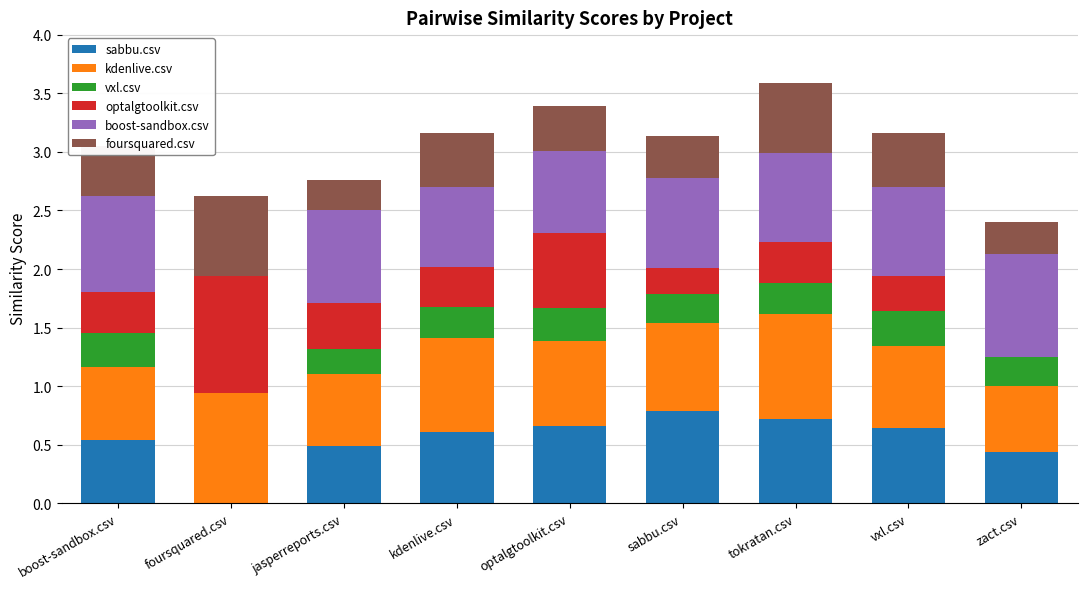

What is the total value across all series at boost-sandbox.csv?

3.1